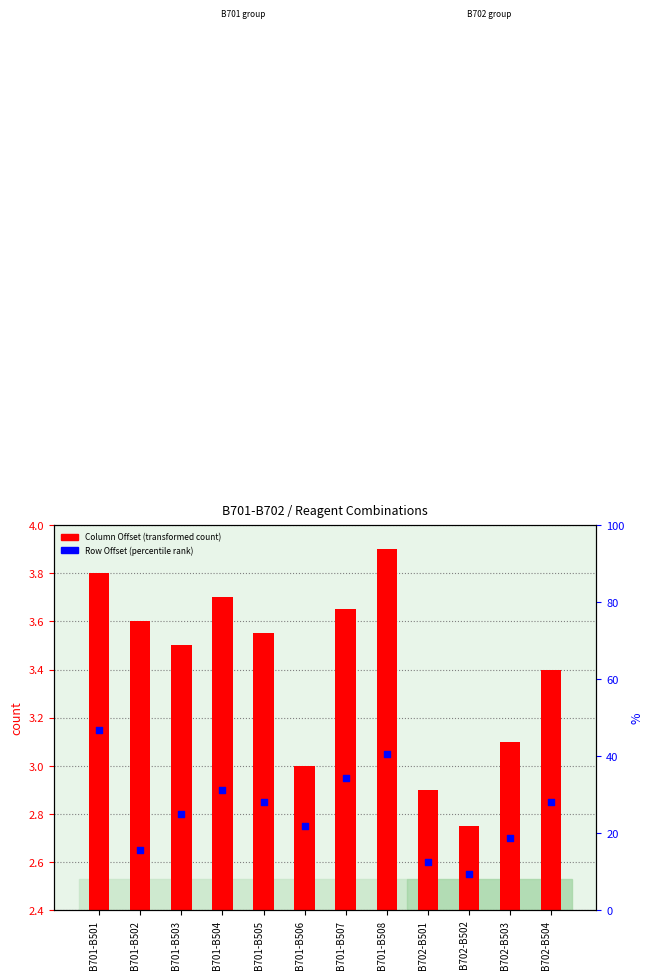

At which category is the sum across all series the highest?

B701-B501